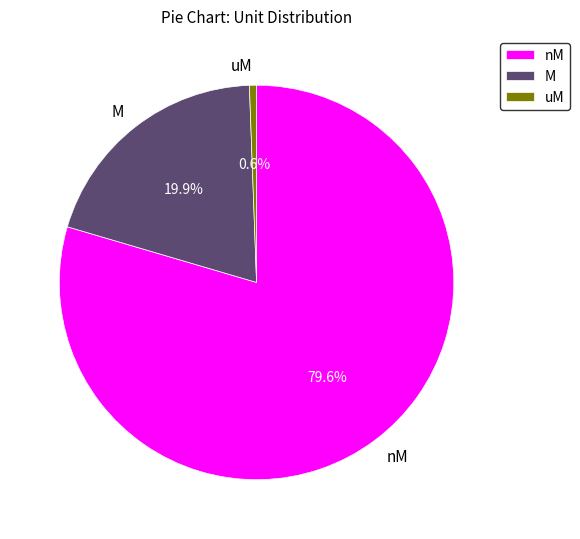

What percentage is the M slice, to the nearest percent?

20%